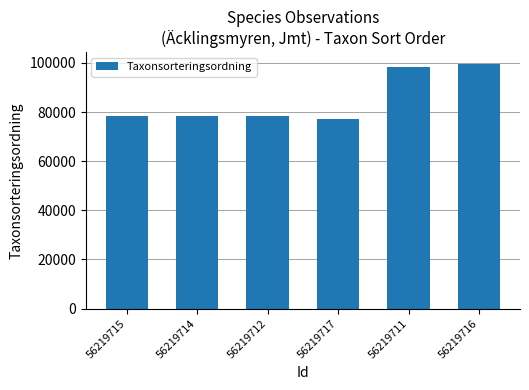

What is the difference between the second highest and minimum values?

21262